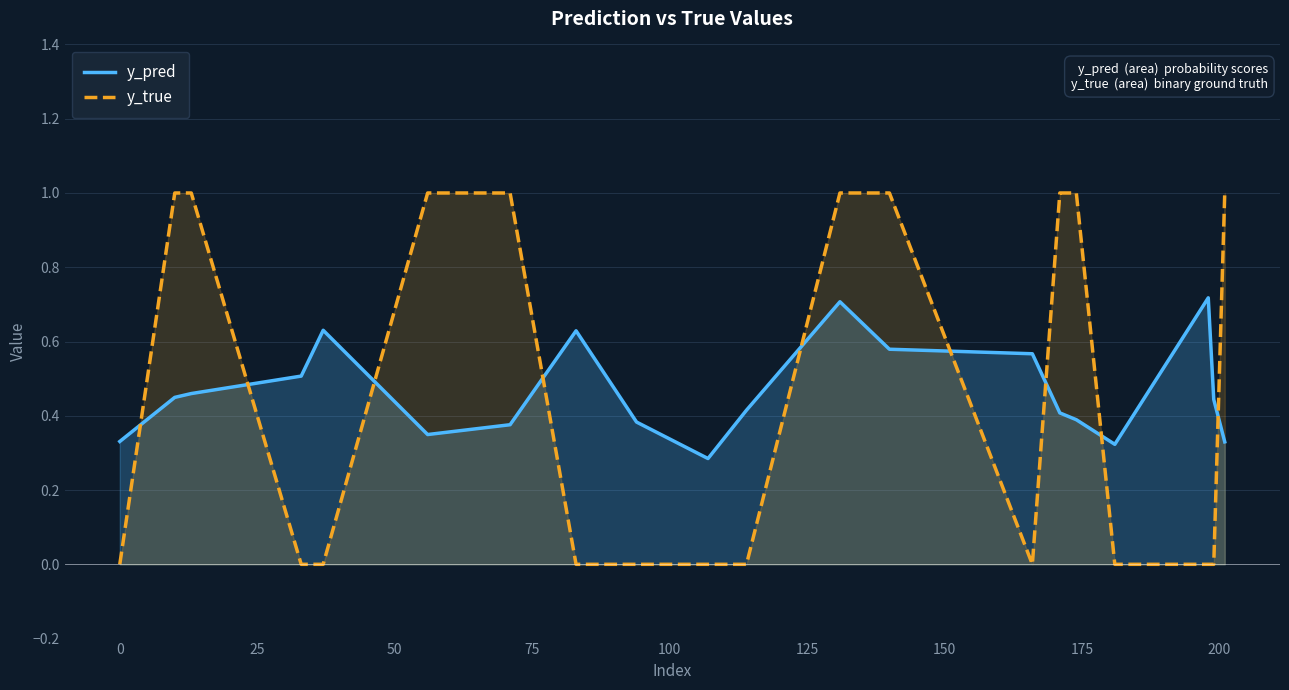

Which series has the widest spread of values?

y_true